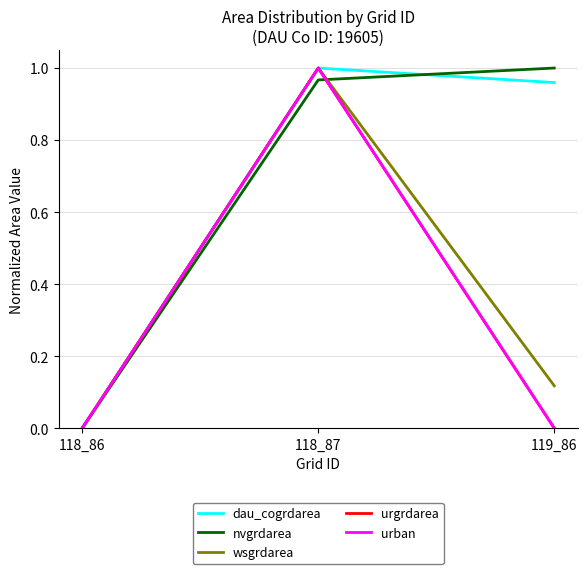

What is the value of the dau_cogrdarea point at the 3rd from the left?

1.0